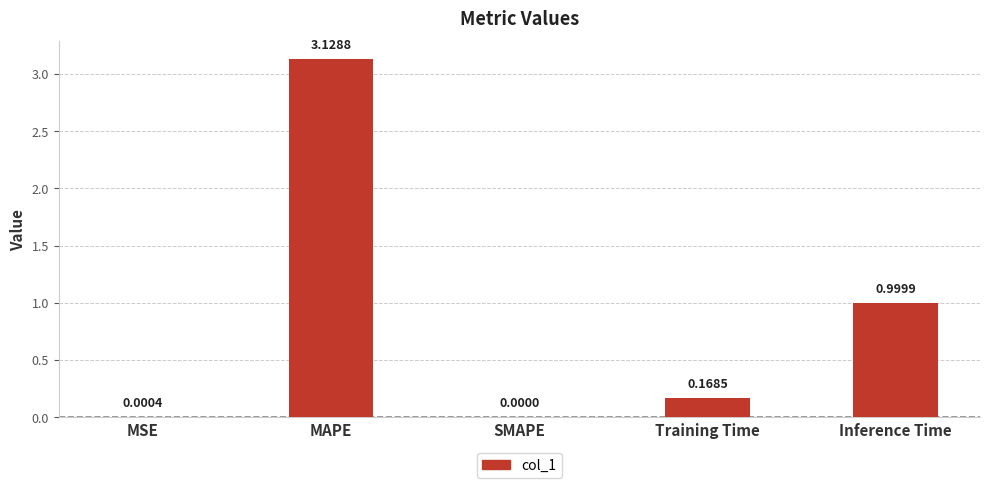

What is the sum of all values?

4.3